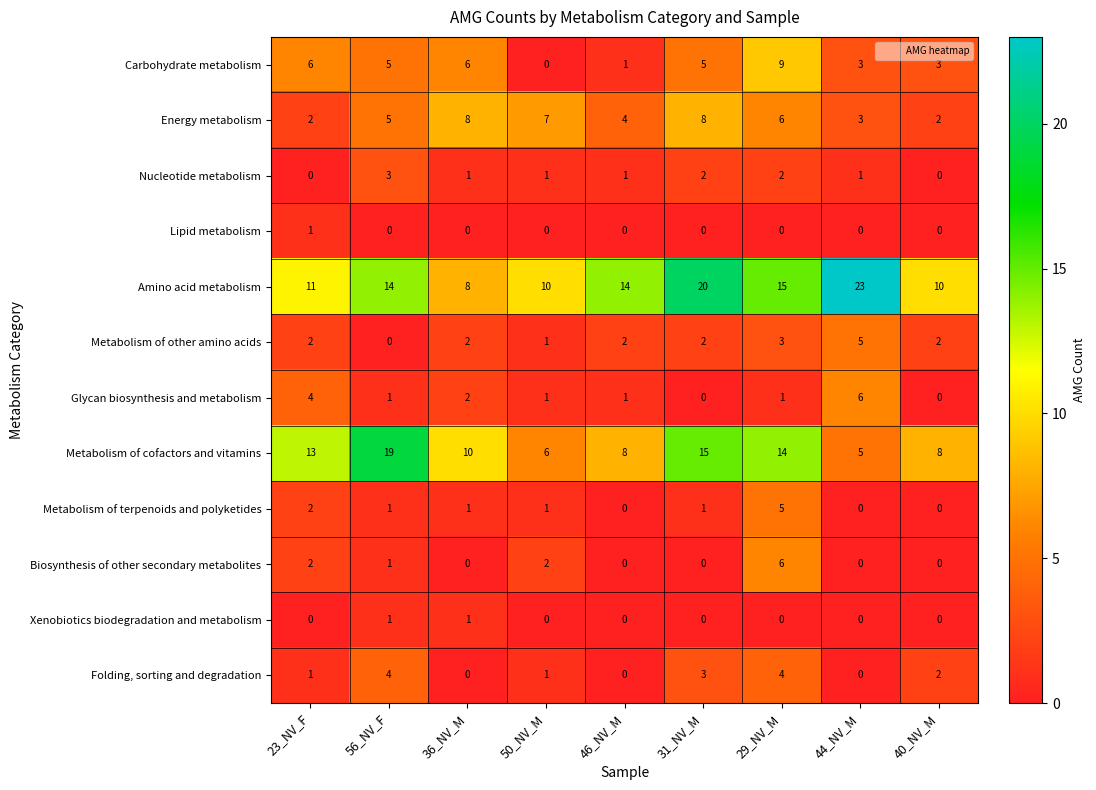

At which category does the chart reach its peak across all series?

44_NV_M